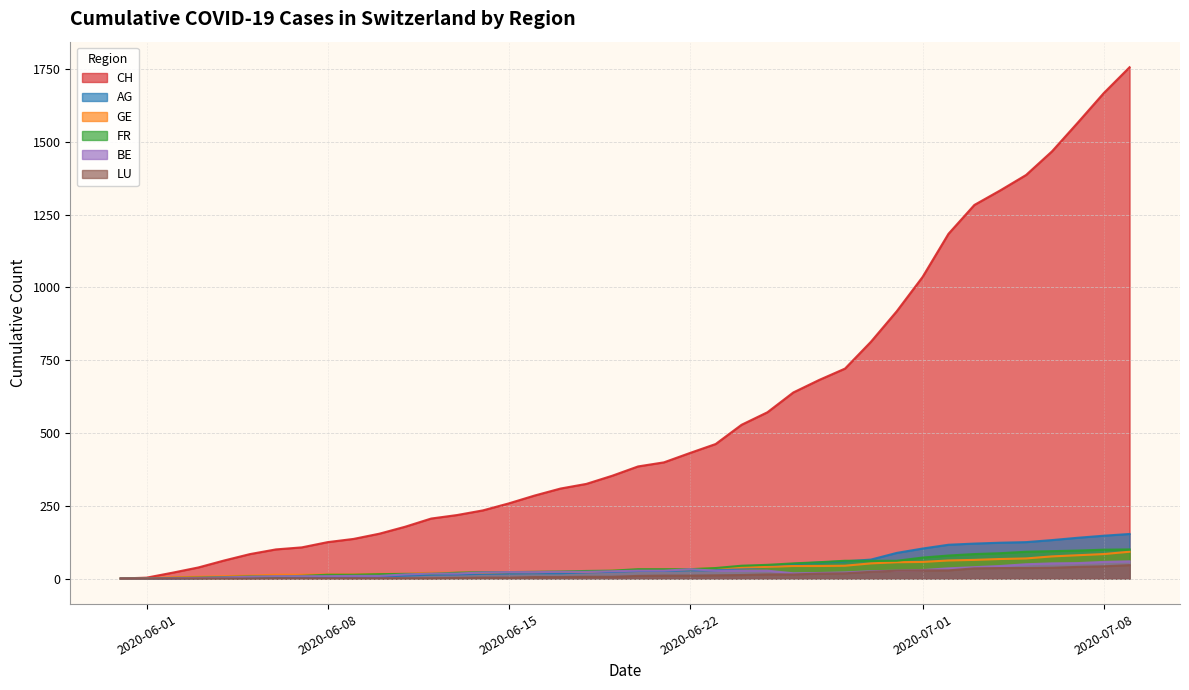

At how many categories does at least one series exceed 516?

16